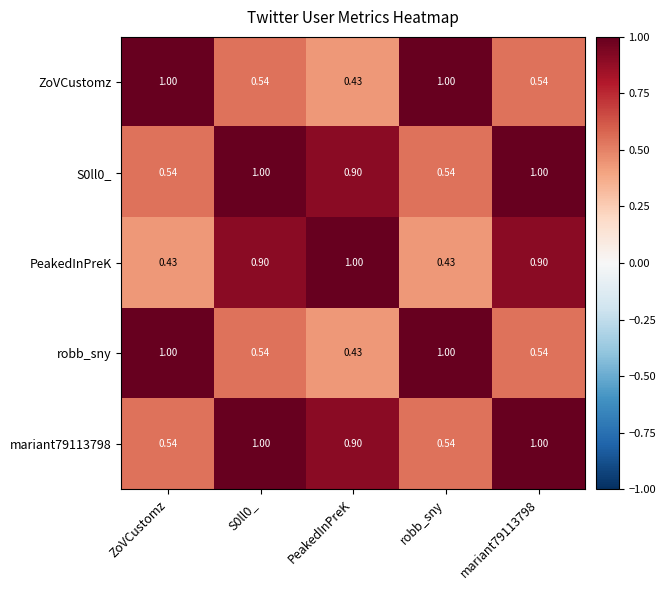

Which series changed the most between ZoVCustomz and mariant79113798?

PeakedInPreK